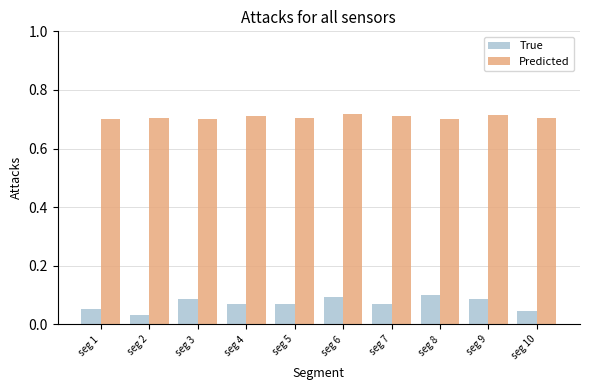

List the series in order of their peak value, lowest first.

True, Predicted